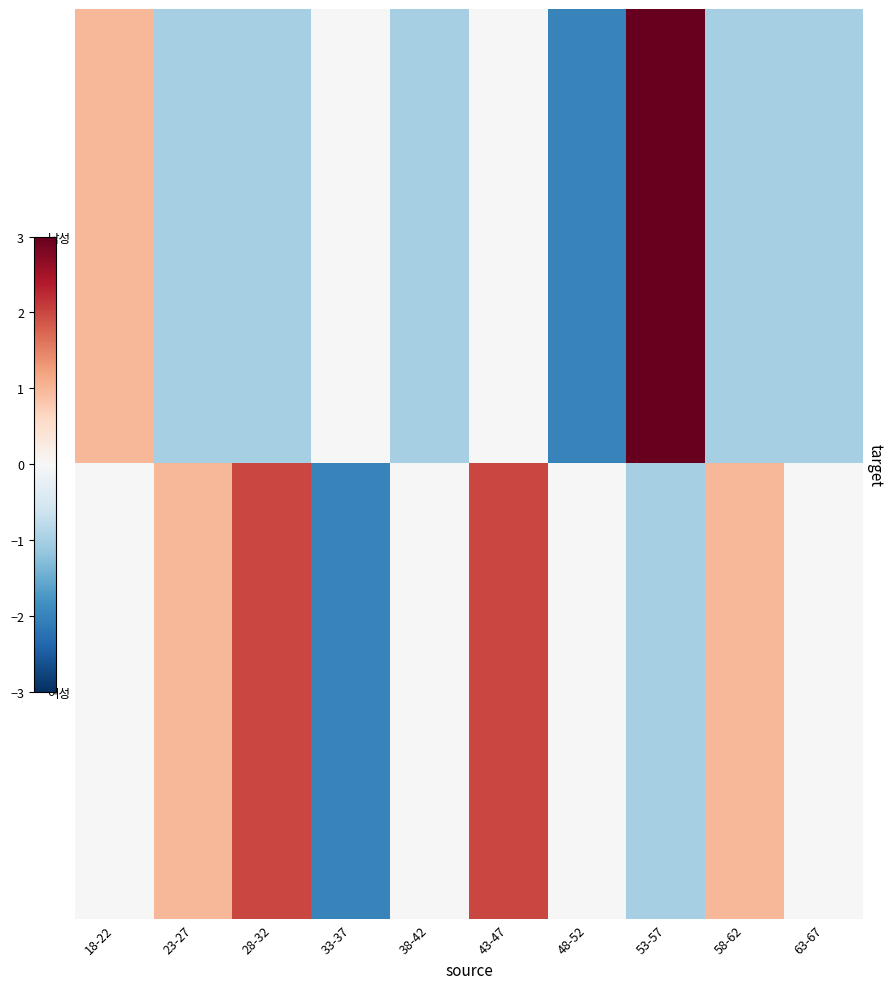

At how many categories does at least one series exceed 1?

3